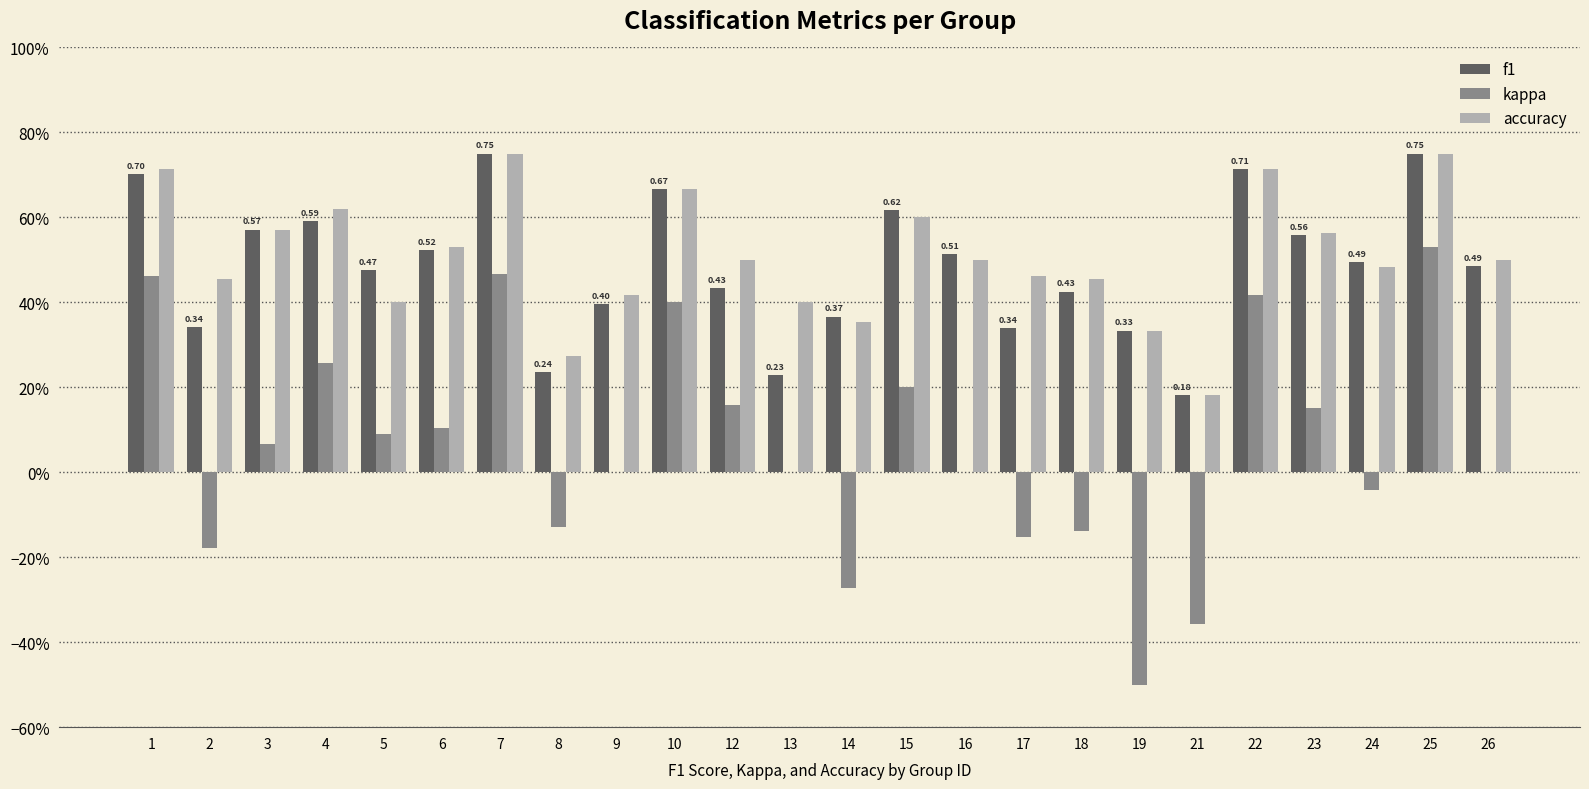

Does the chart contain stacked bars?

No